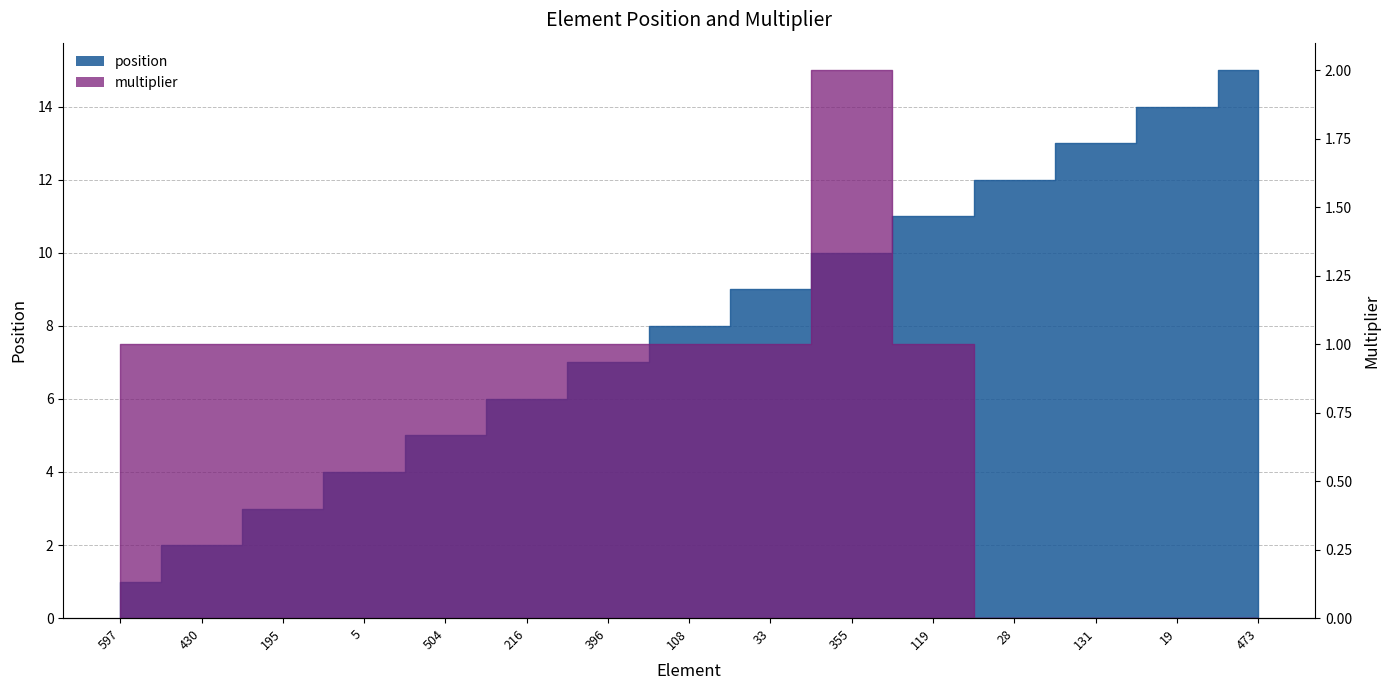

True or false: multiplier and position cross at least once.

False